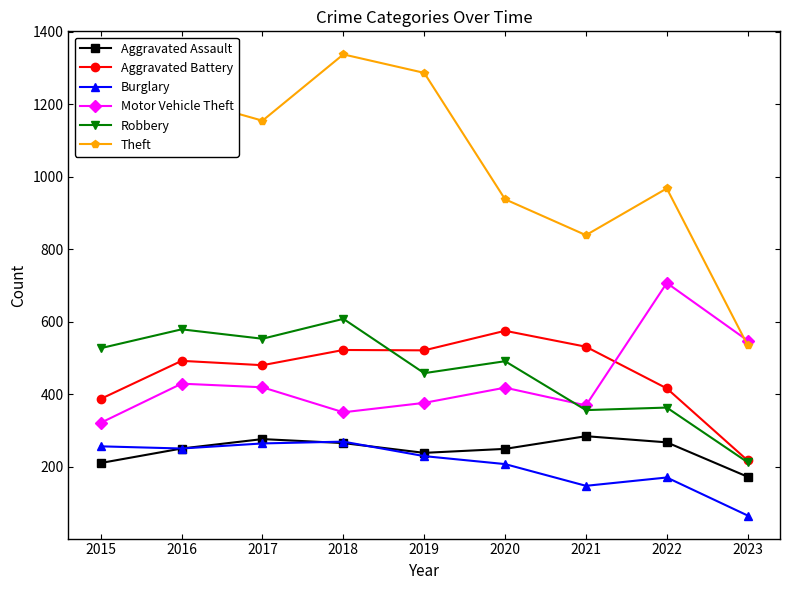

Which series has the largest total across all categories?

Theft